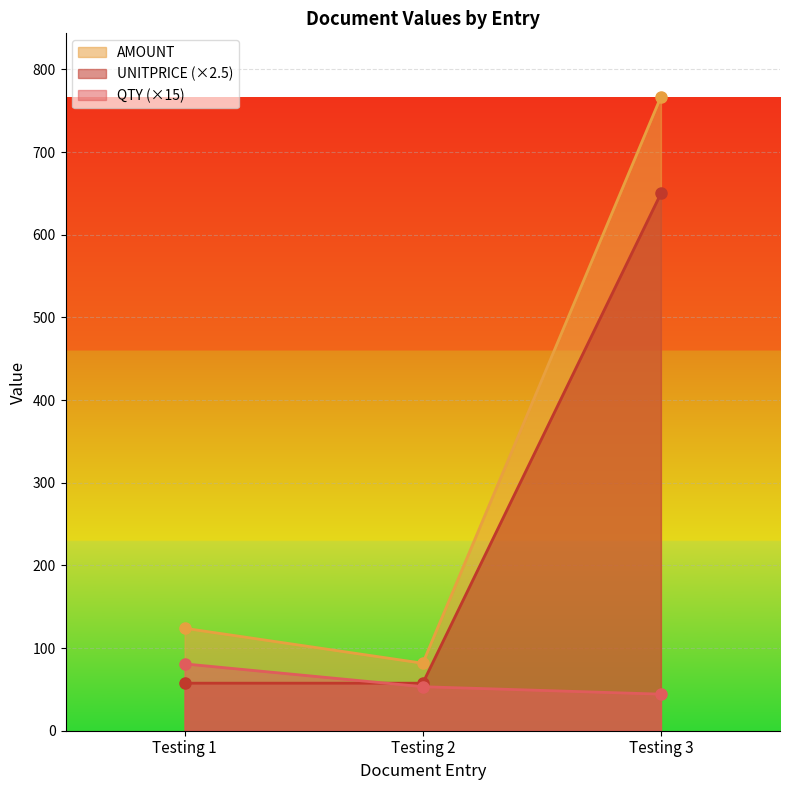

Rank the series at Testing 3 from highest to lowest value.

AMOUNT, UNITPRICE (×2.5), QTY (×15)